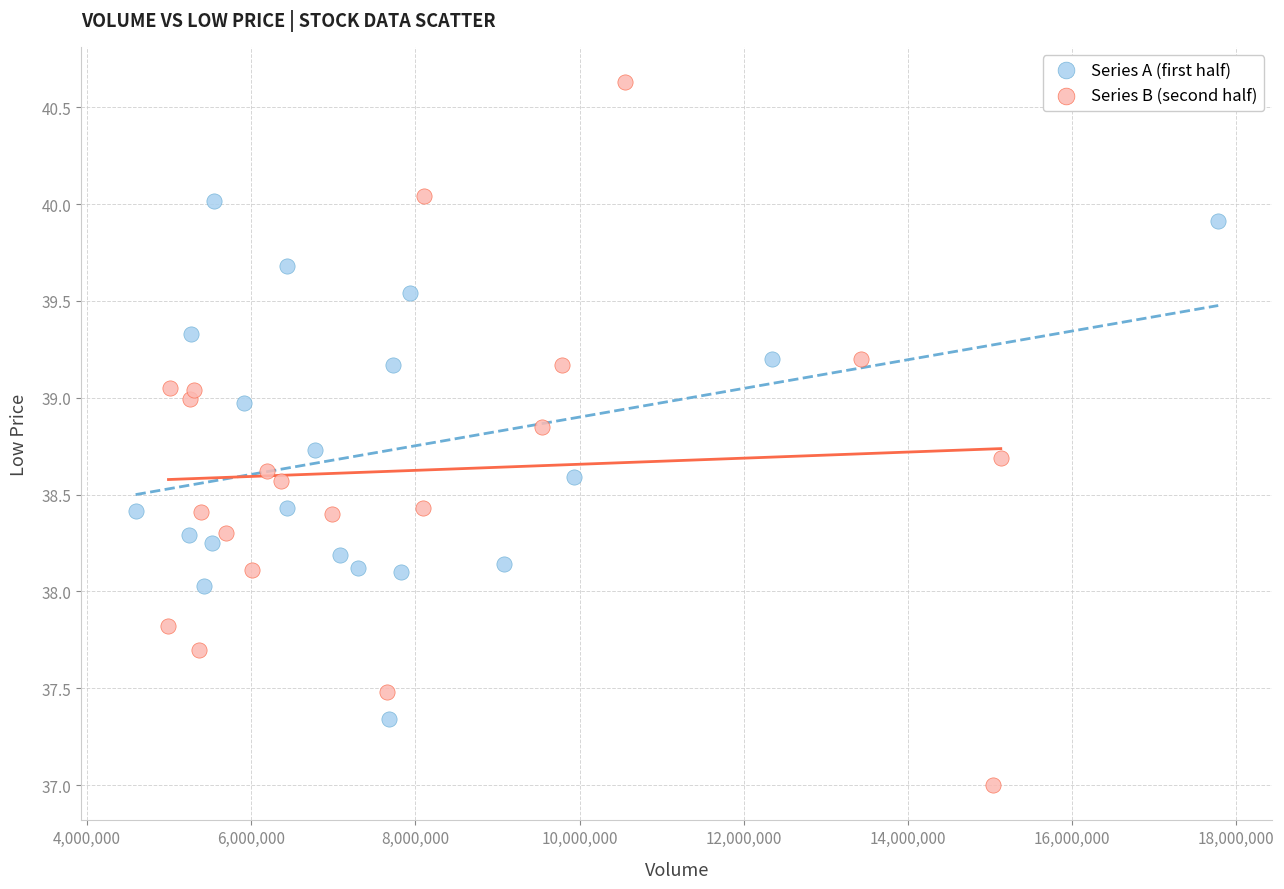

Which series contains the highest Y value?

Series B (second half)